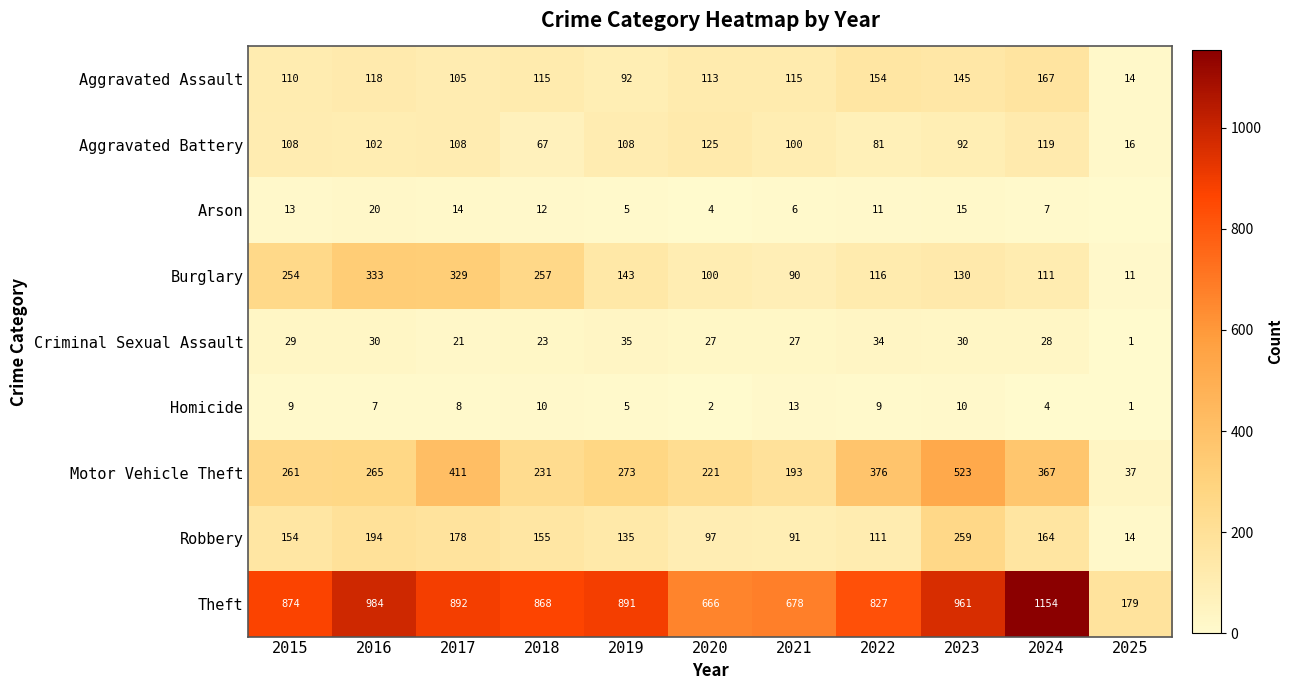

At which category is the sum across all series the highest?

2023